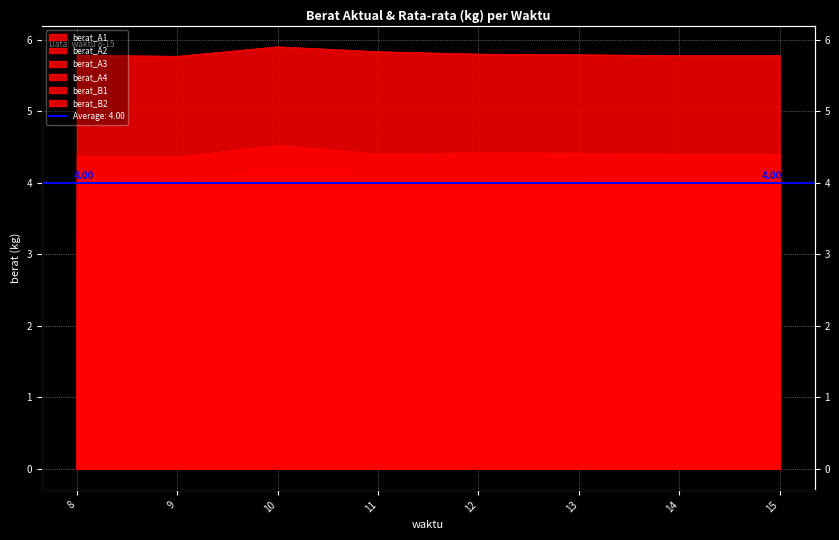

At which category does berat_A4 reach its first local peak?

10